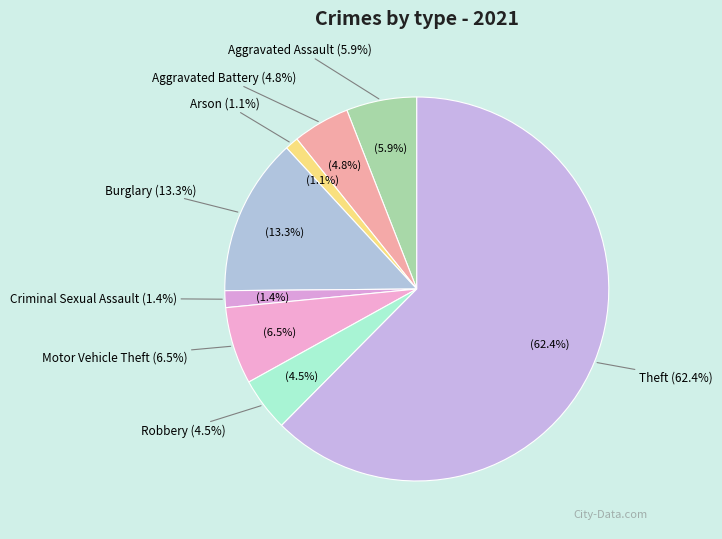

Which category accounts for the majority?

Theft